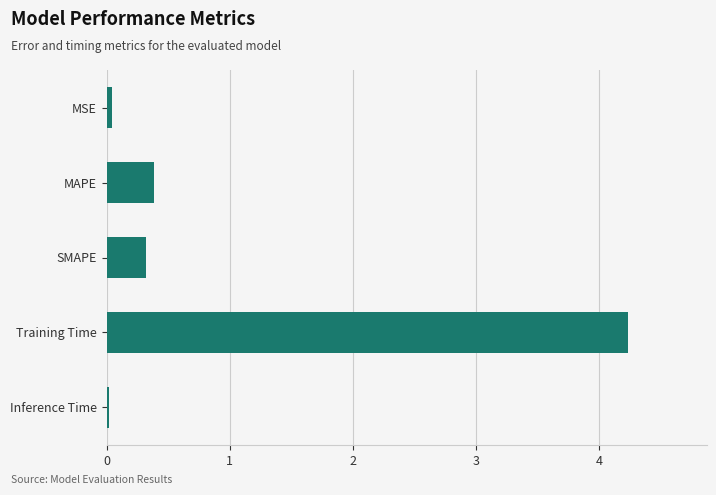

What is the label of the 5th bar from the top?

Inference Time